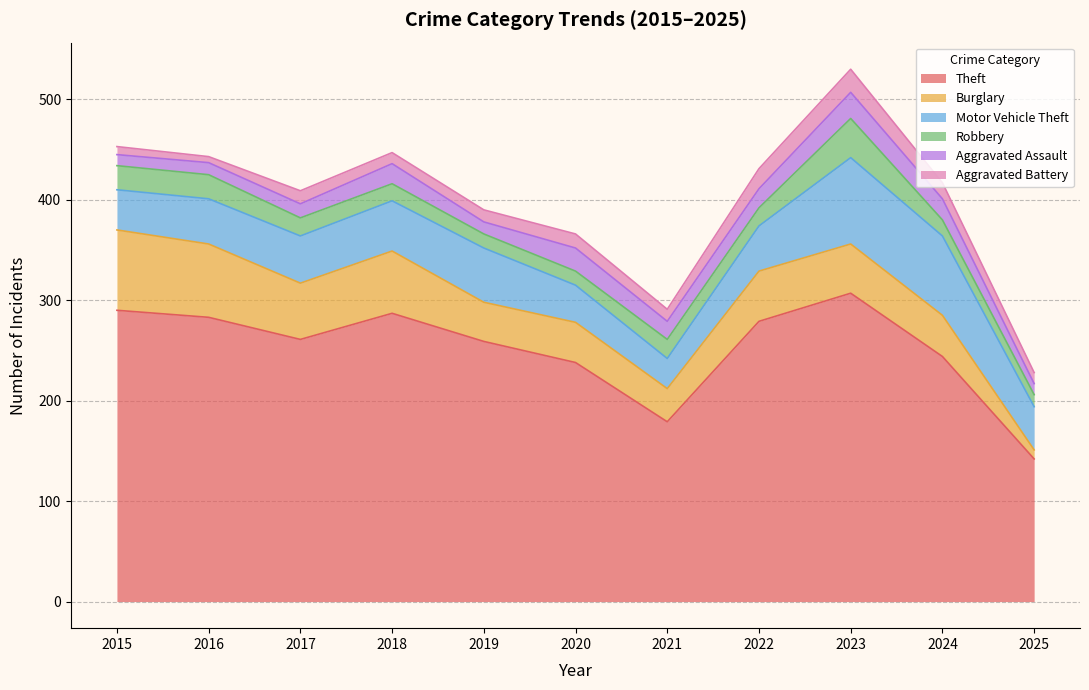

What is the sum of the Motor Vehicle Theft values at 2017 and 2019?

101